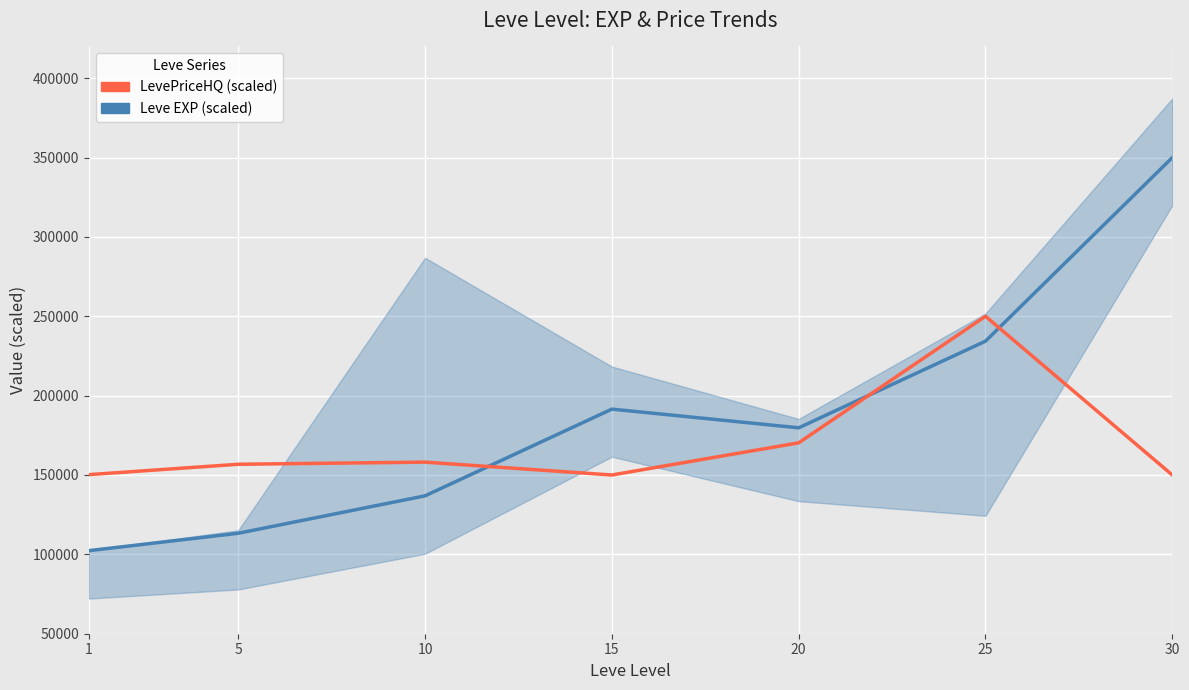

Rank the categories by Leve EXP (scaled) value from lowest to highest.

1, 5, 10, 20, 15, 25, 30